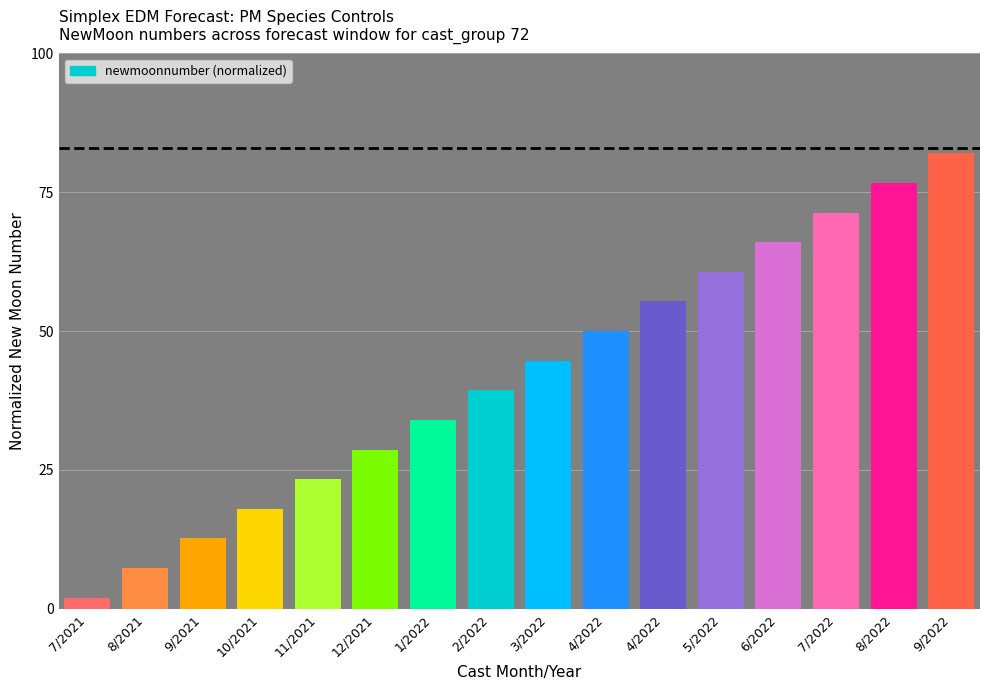

How many data points does each series have?

16